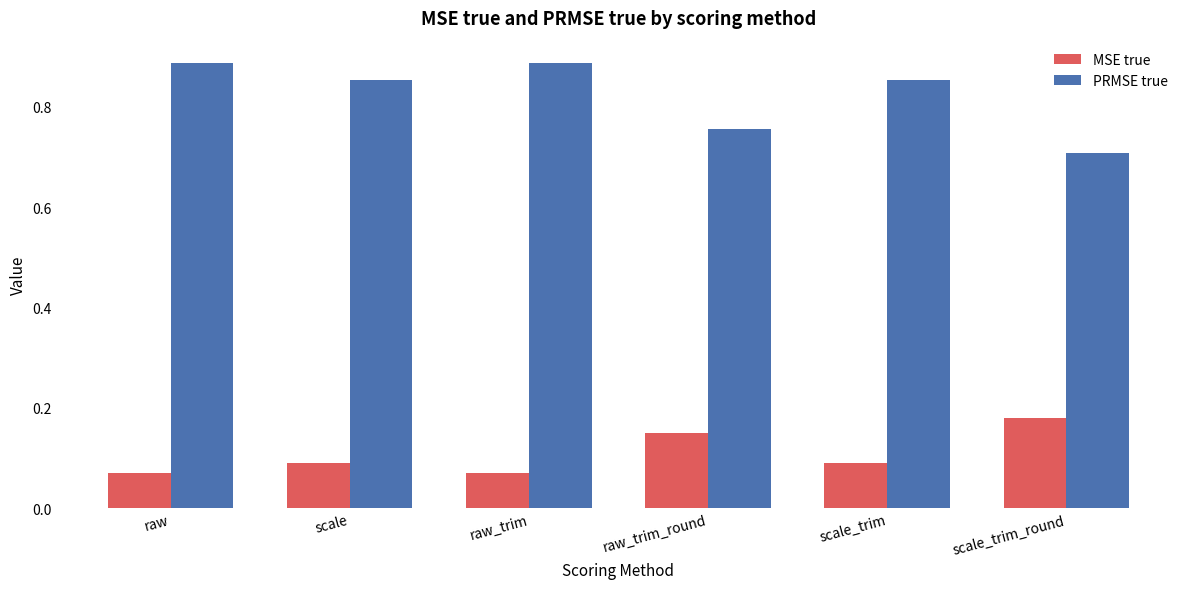

At which label is PRMSE true closest to 0?

scale_trim_round